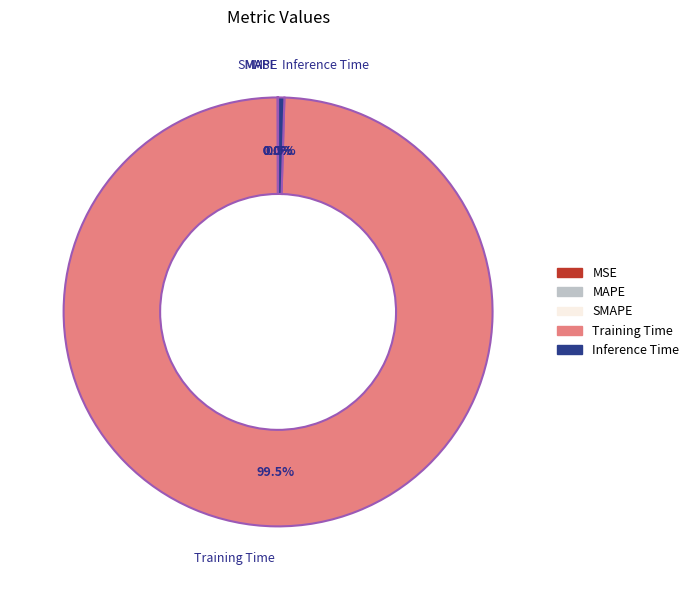

Is there a majority slice in this chart?

Yes